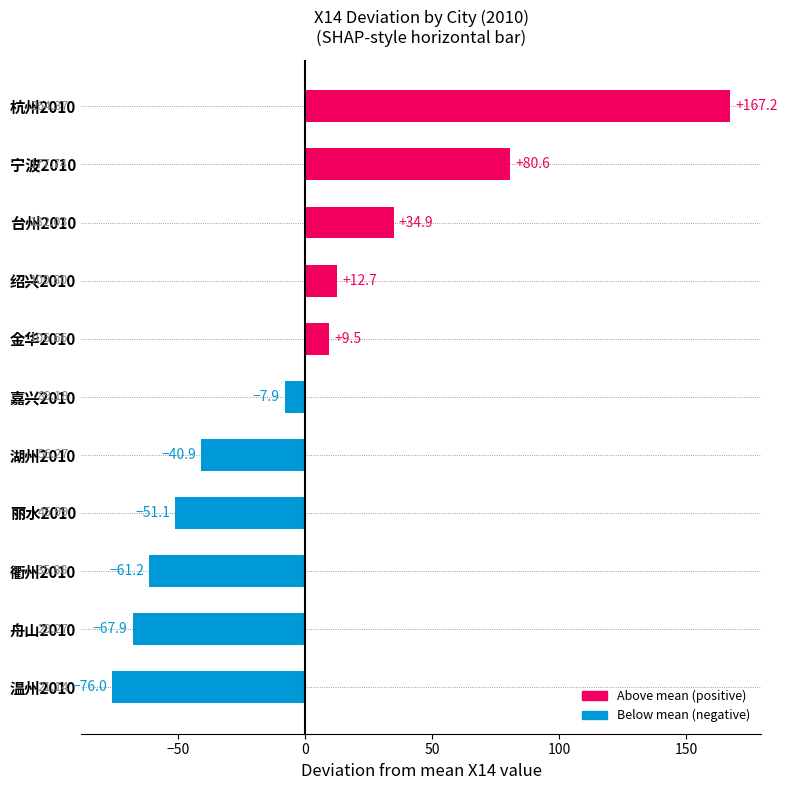

What is the difference between the second highest and minimum values?

156.6